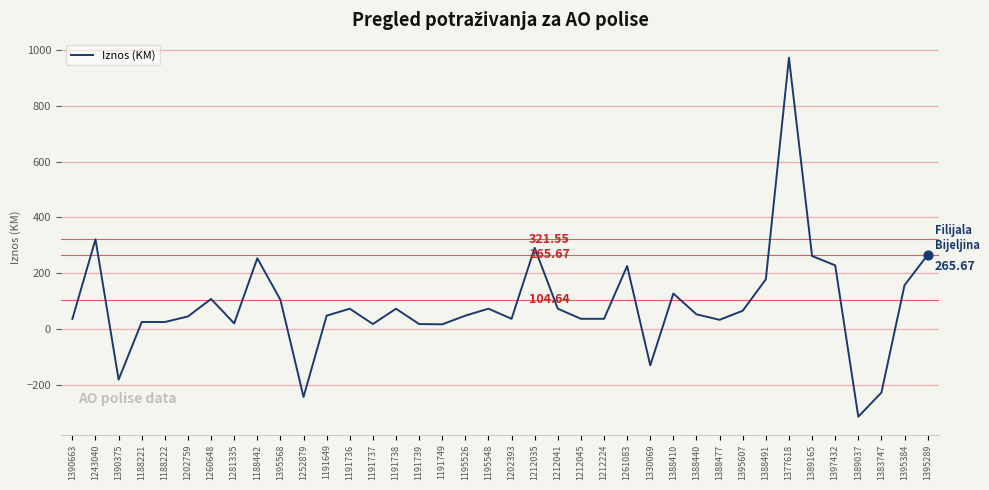

Which has a higher value, 1260648 or 1395289?

1395289